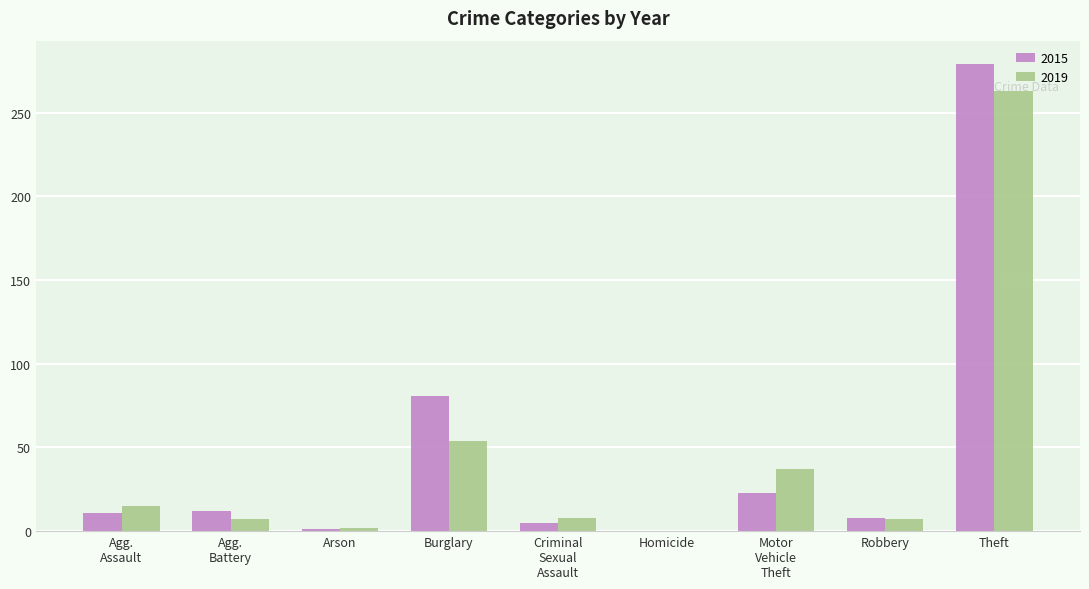

What is the sum of all 2015 values?

420